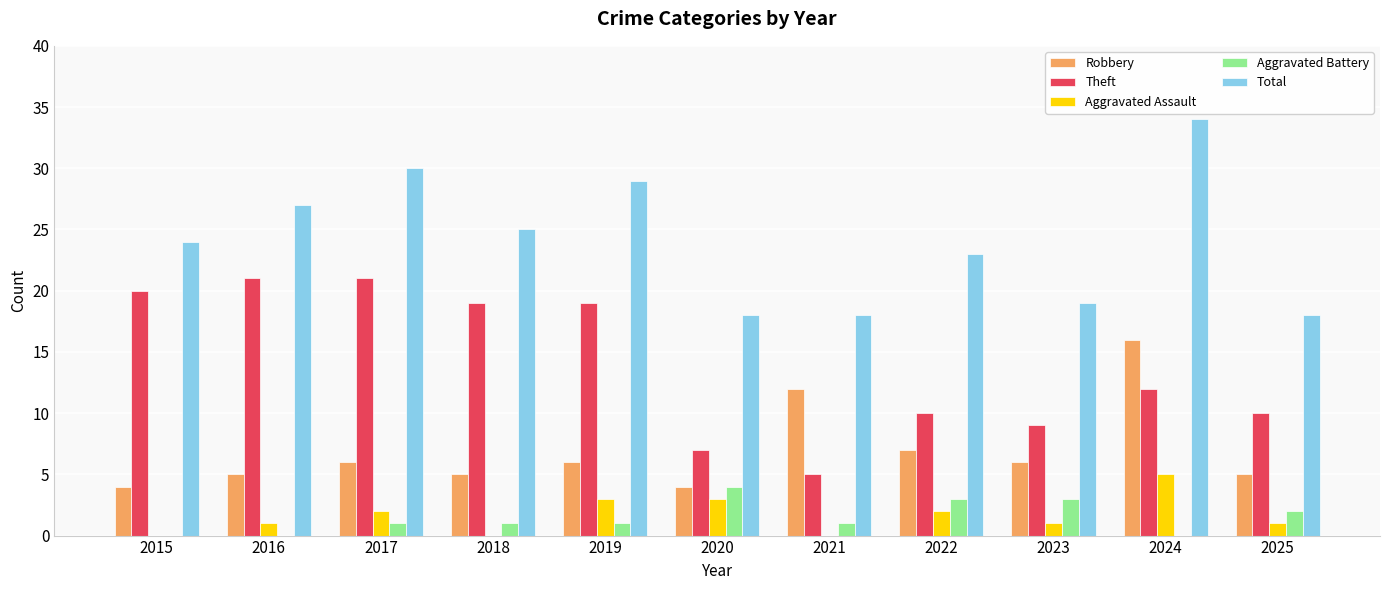

What is the sum of the Total values at 2022 and 2019?

52